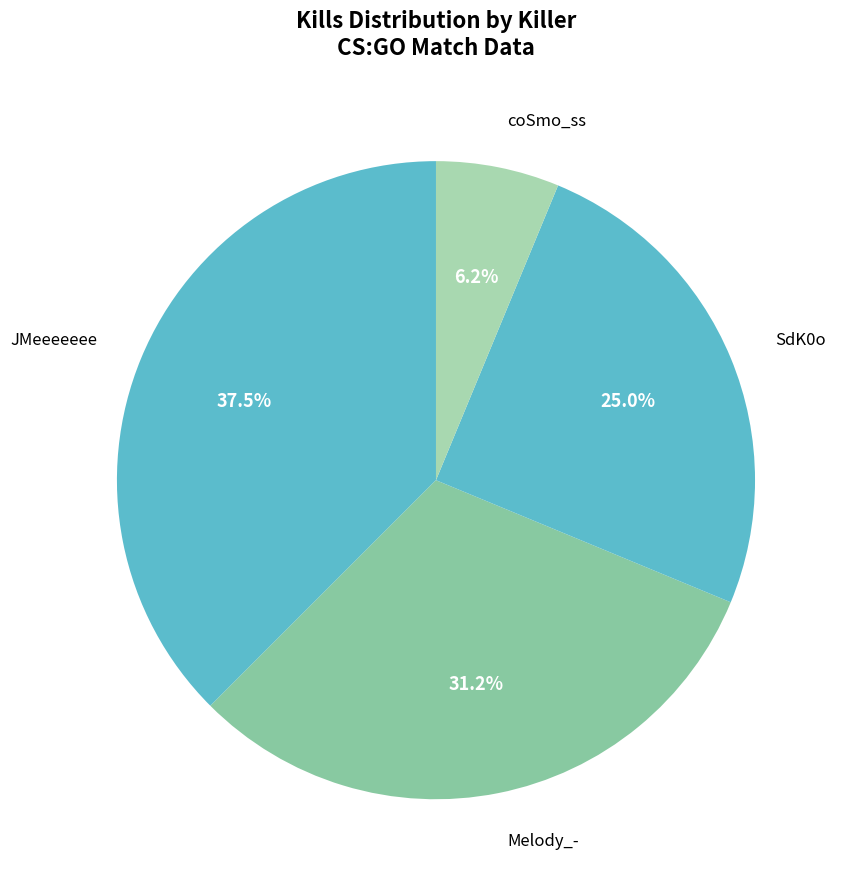

Between SdK0o and JMeeeeeee, which is larger?

JMeeeeeee